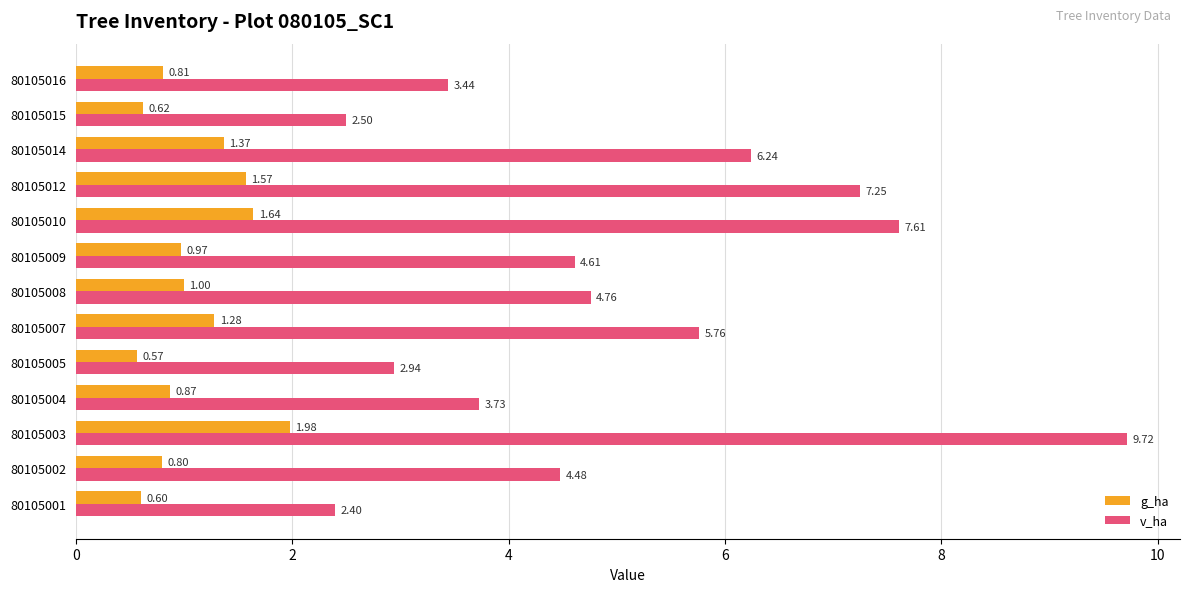

At which label is v_ha closest to 6?

80105007